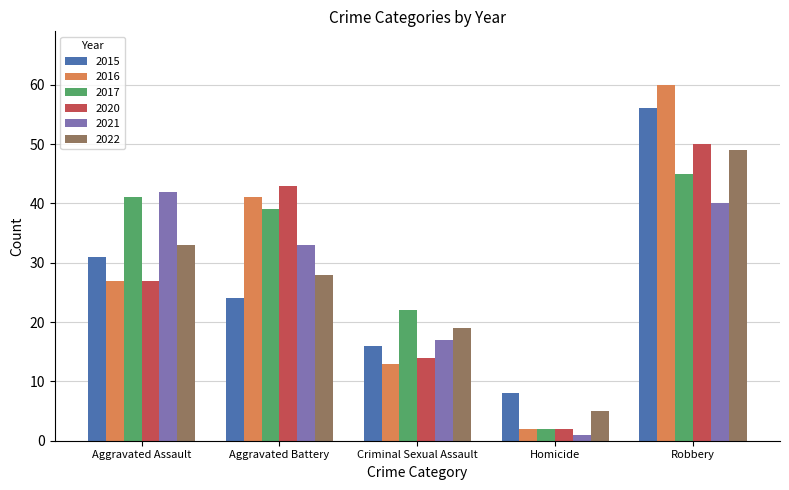

What is the difference between the second highest and minimum values in the 2016 series?

39